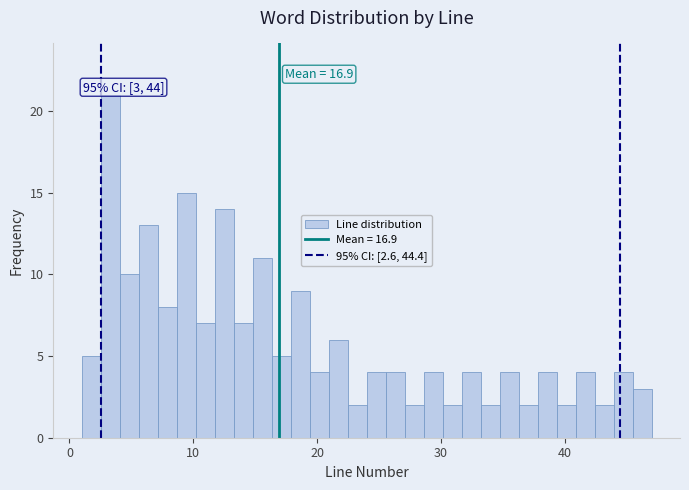

Around what value on the x-axis is the tallest bar? Give the approximate position of its centre, as read against the axis.

3